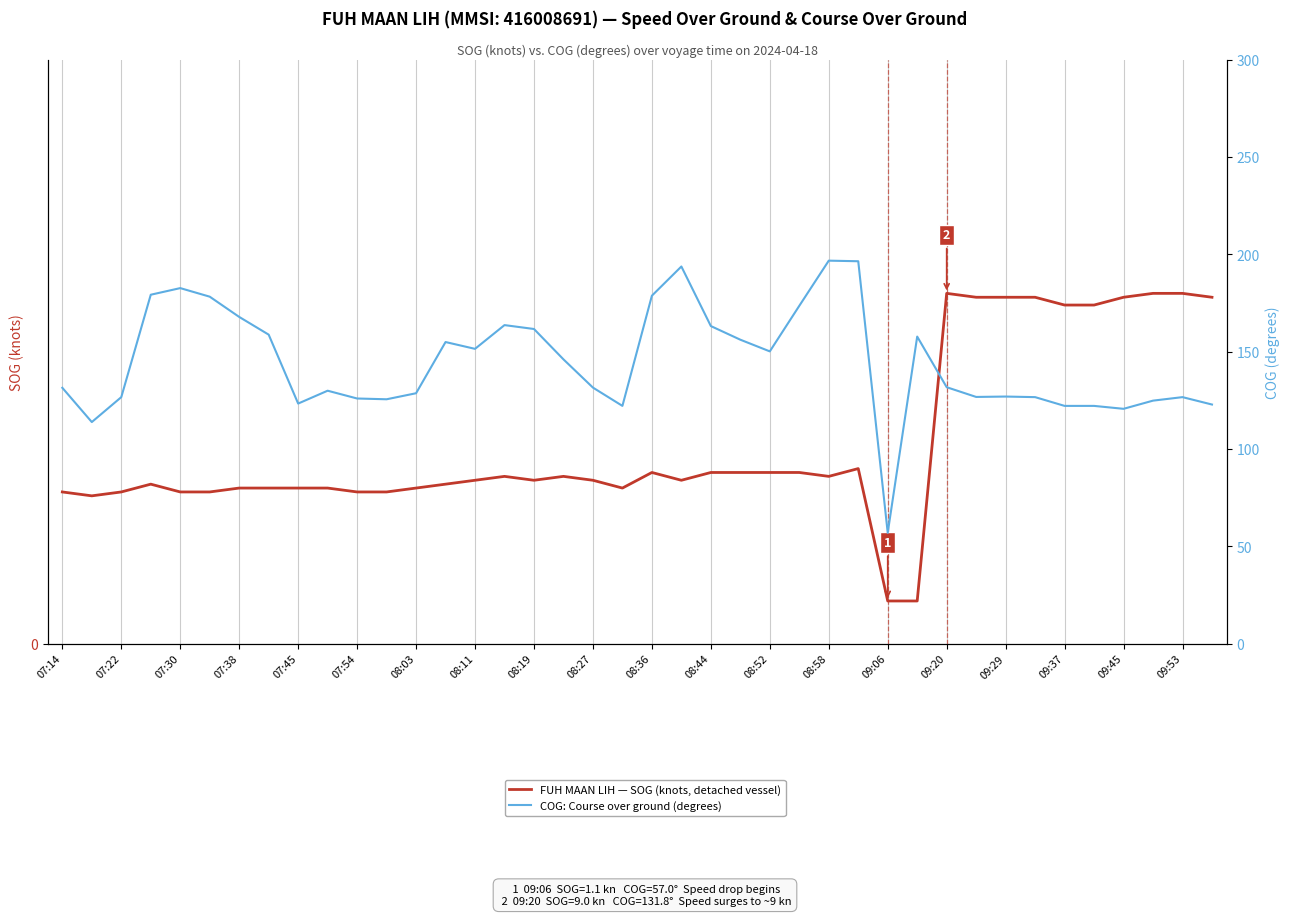

How many interior local valleys does the FUH MAAN LIH — SOG (knots, detached vessel) series have?

5